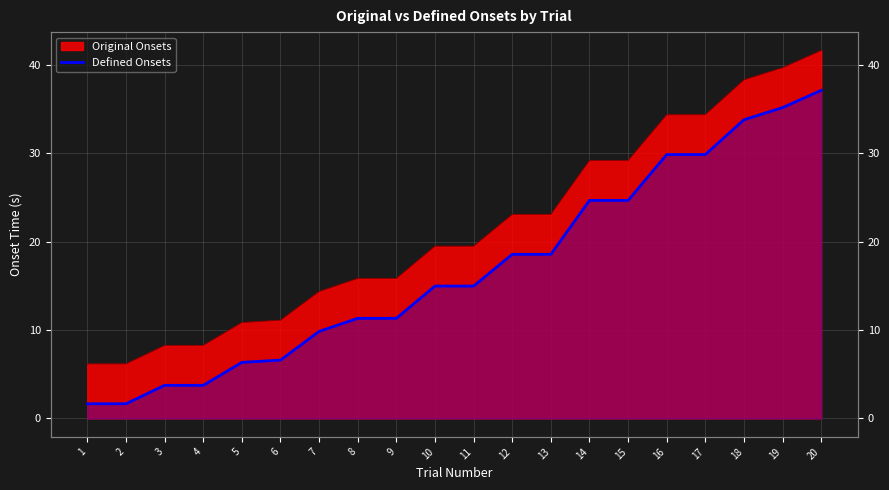

Reading left to right, what are all the values shown in this chart?

1=1.7	2=1.7	3=3.7	4=3.7	5=6.3	6=6.6	7=9.9	8=11.3	9=11.3	10=15.0	11=15.0	12=18.6	13=18.6	14=24.7	15=24.7	16=29.9	17=29.9	18=33.8	19=35.2	20=37.1